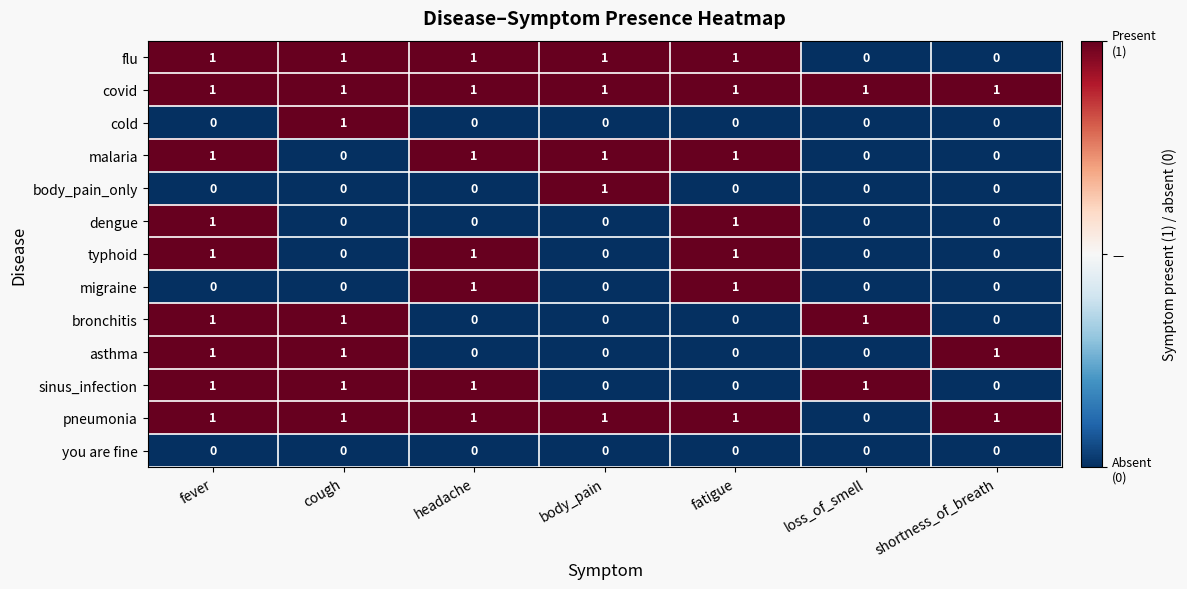

What is the maximum value shown in the chart?

1